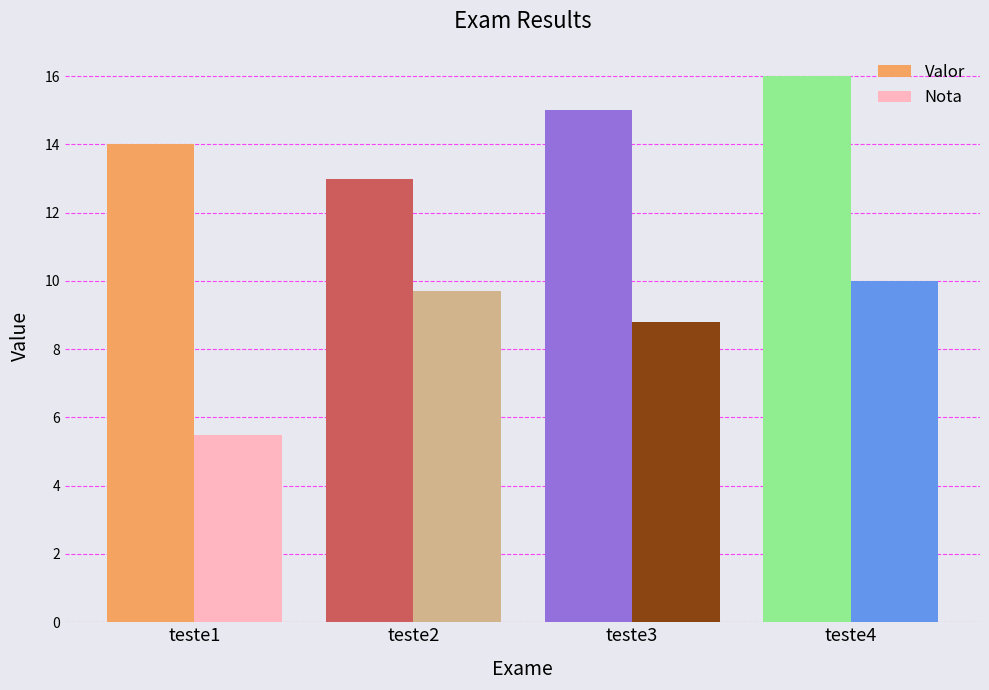

The value of Valor at teste4 is 16.0. True or false?

True